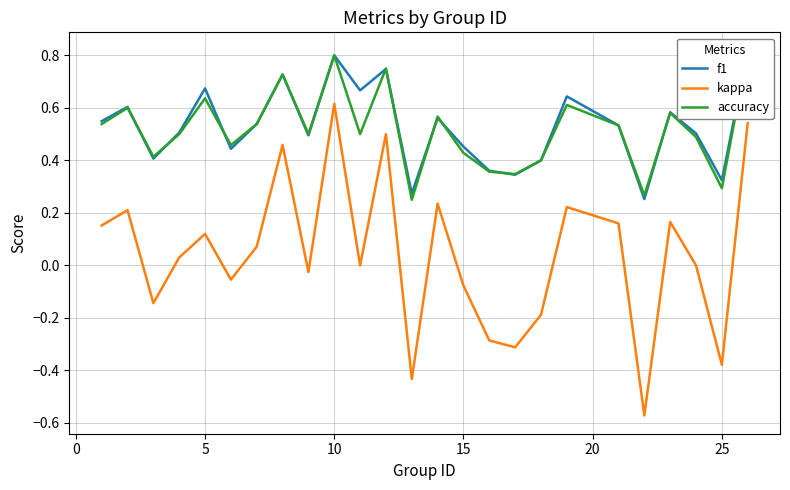

True or false: f1 and kappa cross at least once.

False